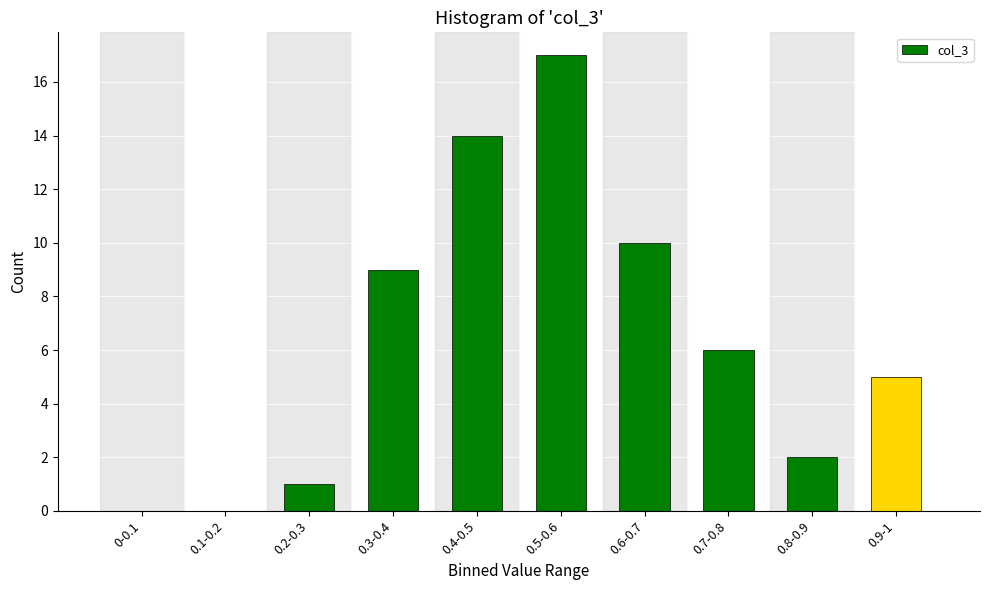

Reading left to right, what are all the values shown in this chart?

0-0.1=0	0.1-0.2=0	0.2-0.3=1	0.3-0.4=9	0.4-0.5=14	0.5-0.6=17	0.6-0.7=10	0.7-0.8=6	0.8-0.9=2	0.9-1=5